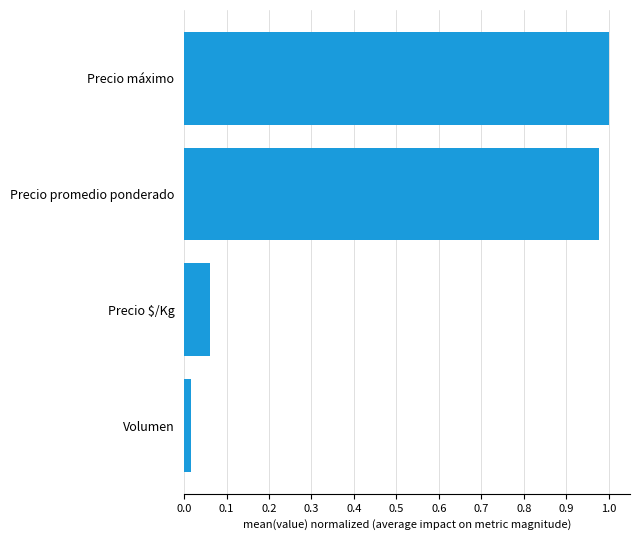

Are the bars grouped side by side (vs. stacked)?

No